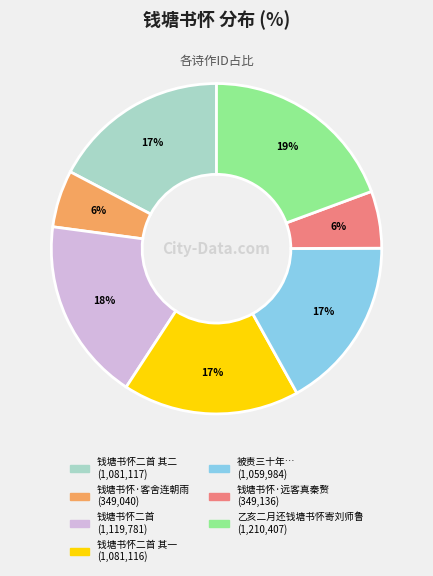

Does any single category account for the majority?

No